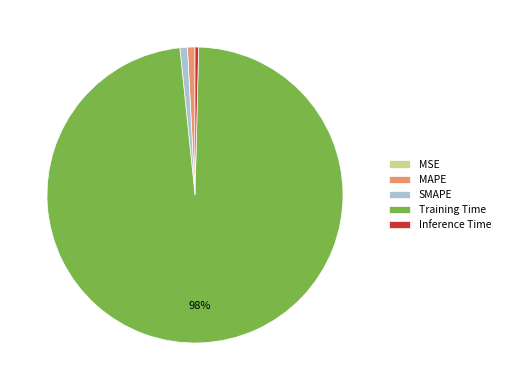

To the nearest percent, what is the difference between the SMAPE and Training Time slice percentages?

97%